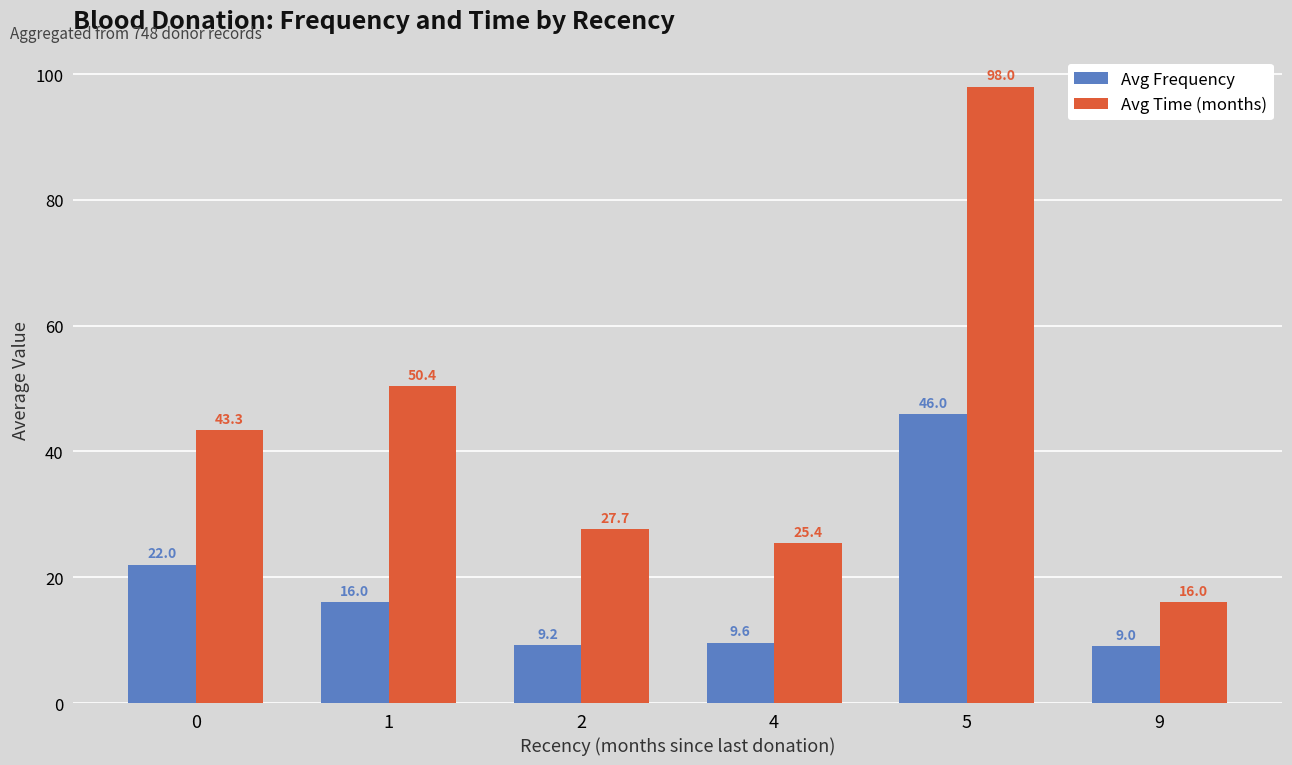

True or false: Avg Frequency has a value of 25.8 at 5.

False